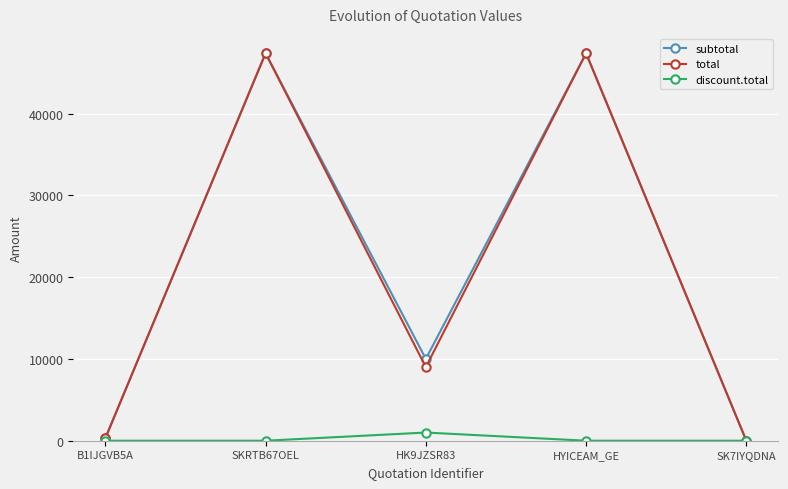

What is the sum of all total values?

104040.0